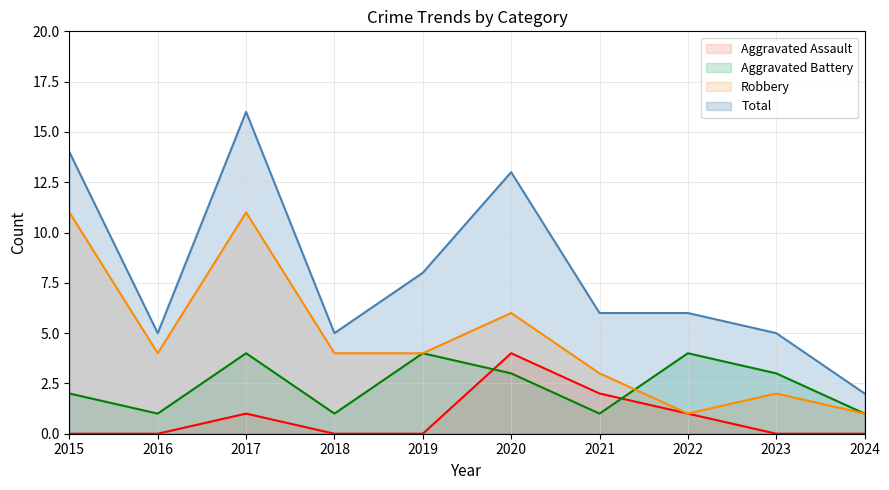

What are all the series names shown in the legend?

Aggravated Assault, Aggravated Battery, Robbery, Total